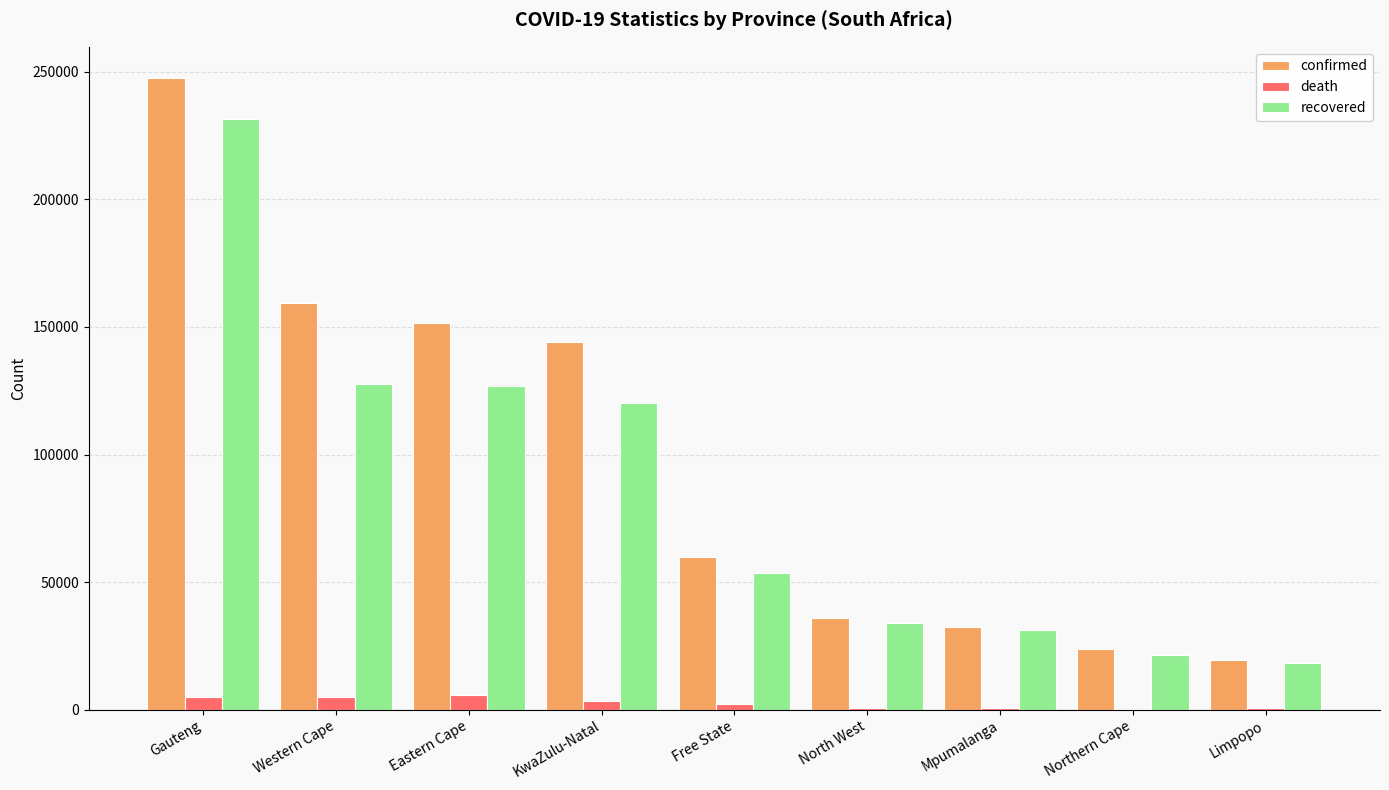

The value of recovered at Gauteng is 314384. True or false?

False